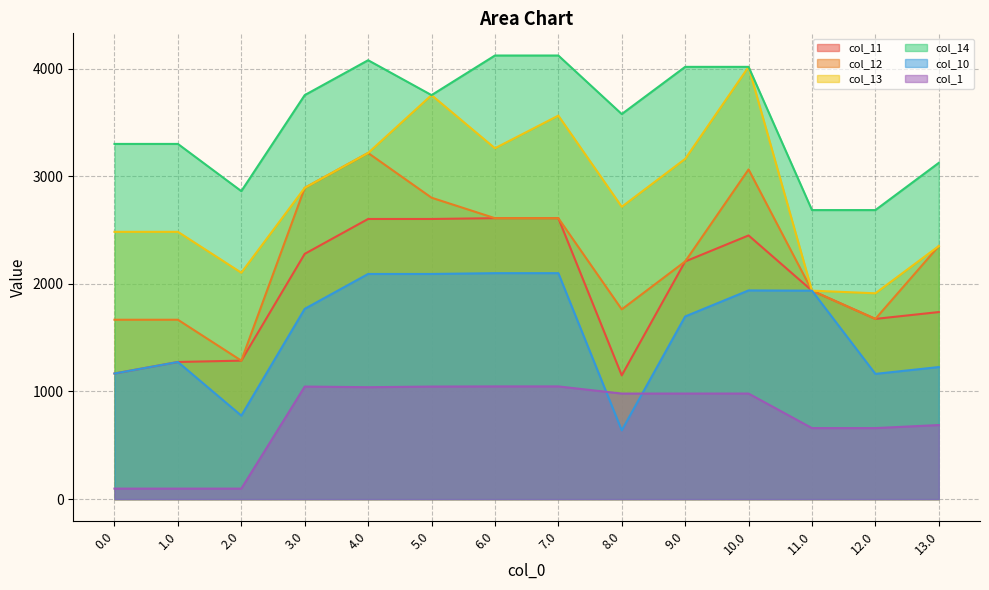

Does the chart have visible grid lines?

Yes